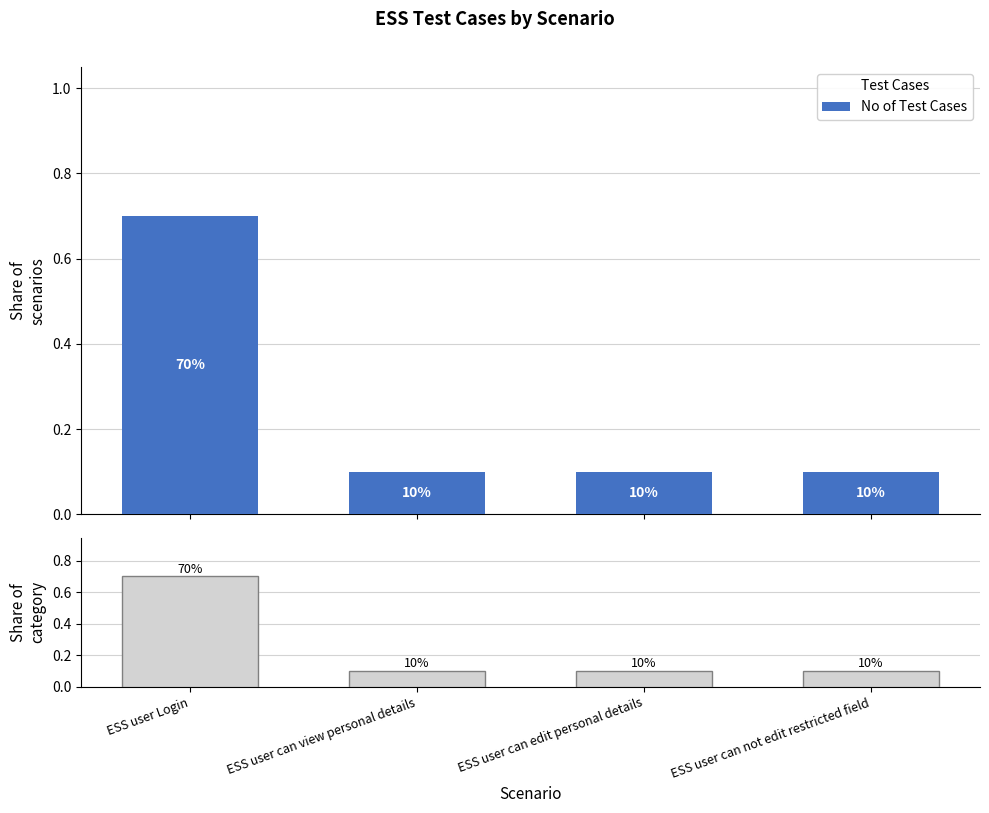

What is the value of the 4th bar from the left?

0.1